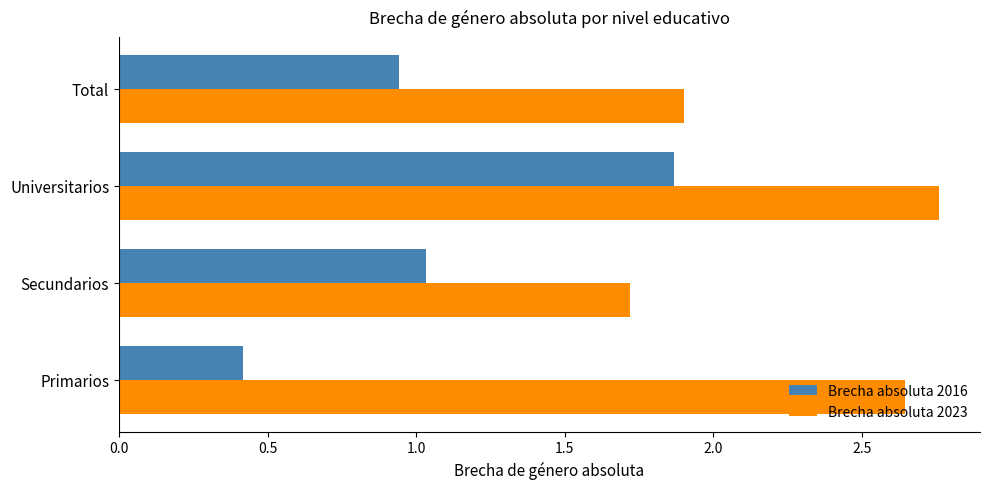

Which series has the largest range (max minus min)?

Brecha absoluta 2016